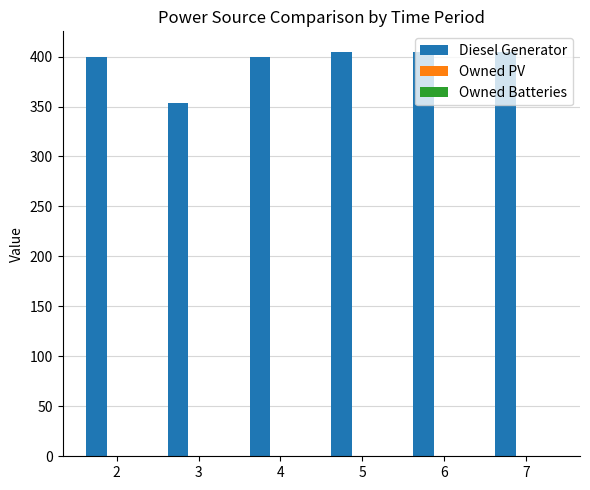

Count the number of categories in the chart.

6